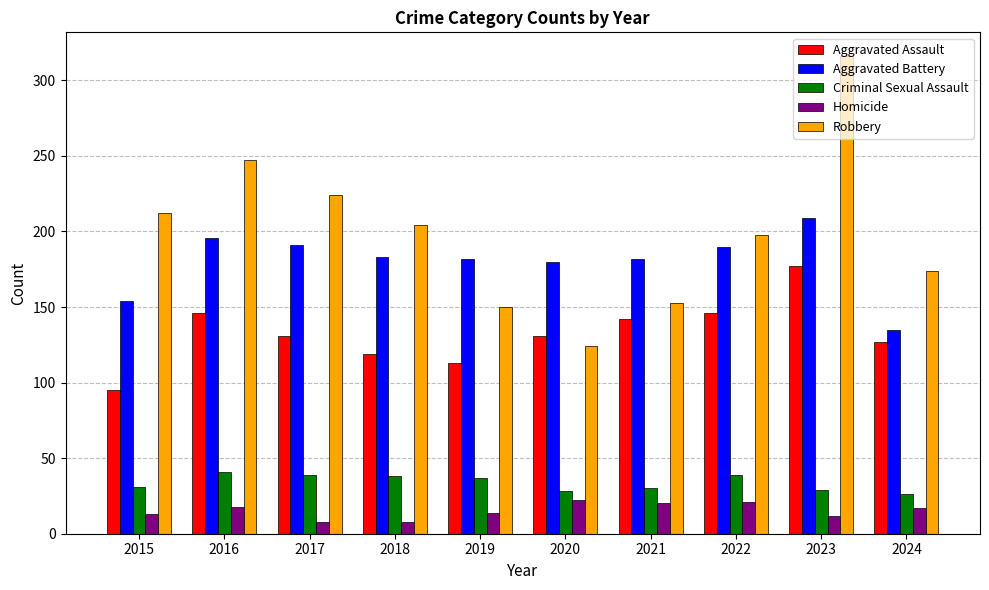

What is the smallest value displayed?

8